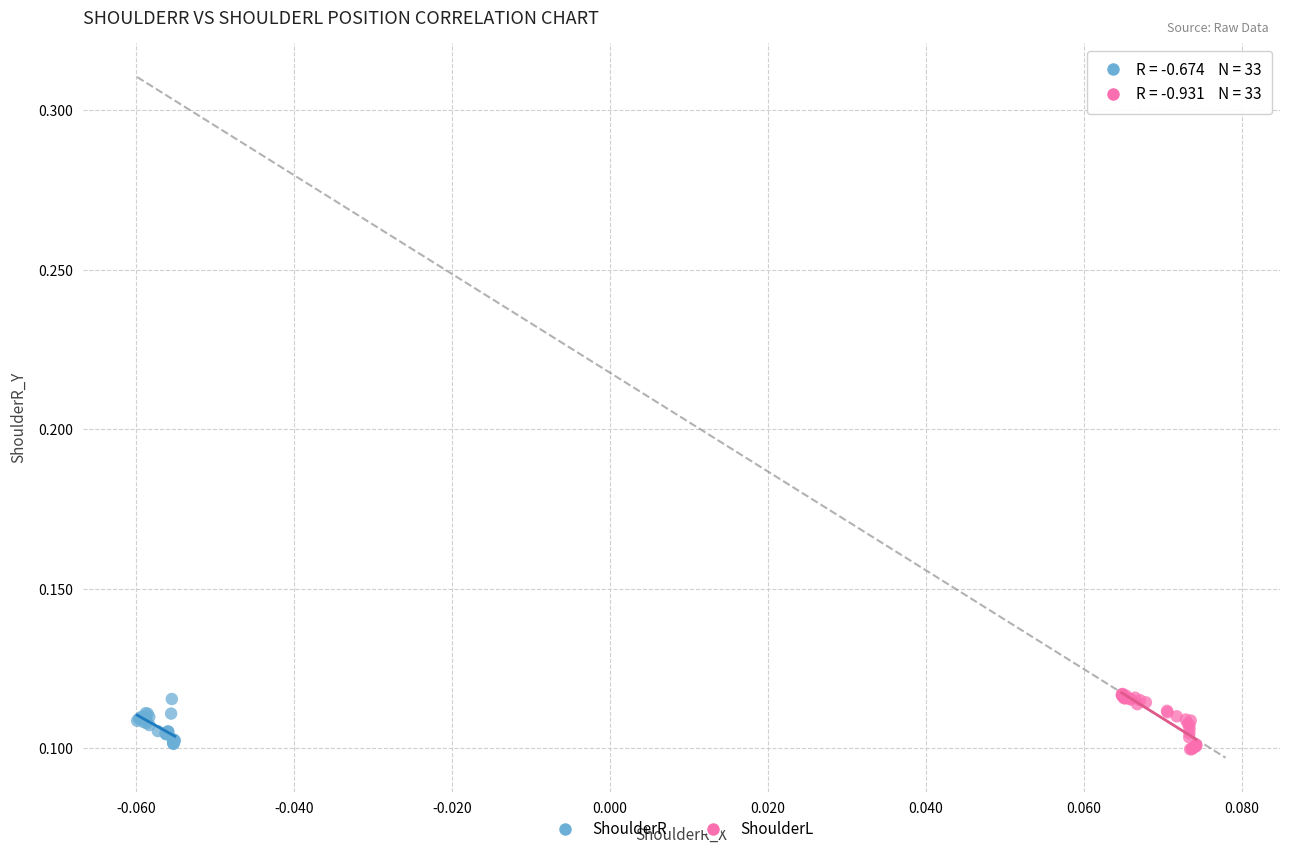

Which series has the widest spread of Y values?

ShoulderL